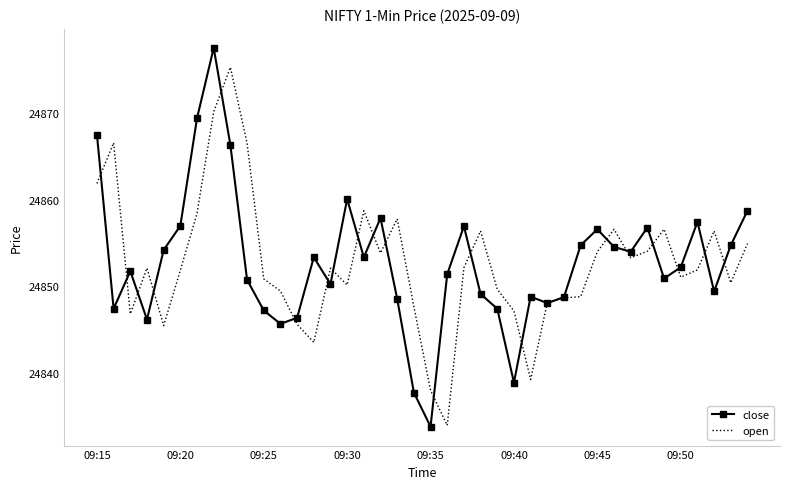

Rank the series by their maximum value, from highest to lowest.

close, open